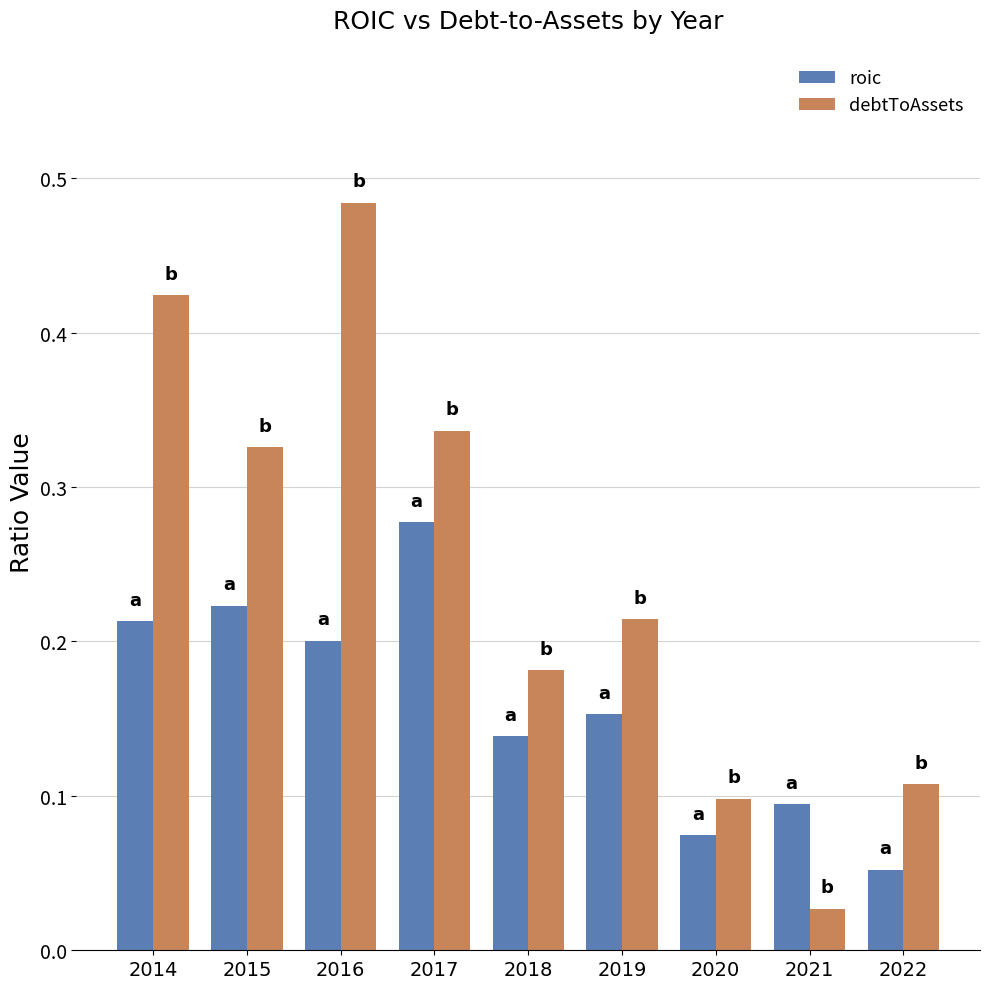

Rank the categories by roic value from lowest to highest.

2022, 2020, 2021, 2018, 2019, 2016, 2014, 2015, 2017